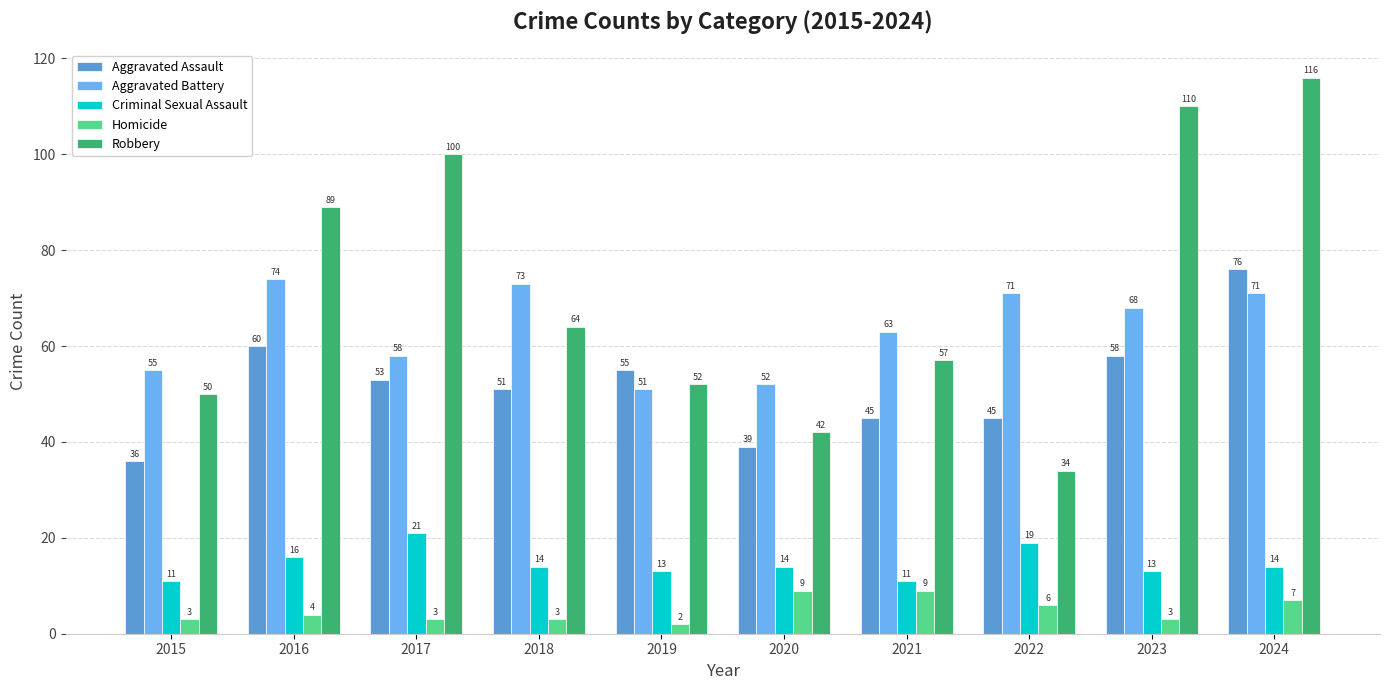

How many groups of bars are there?

10